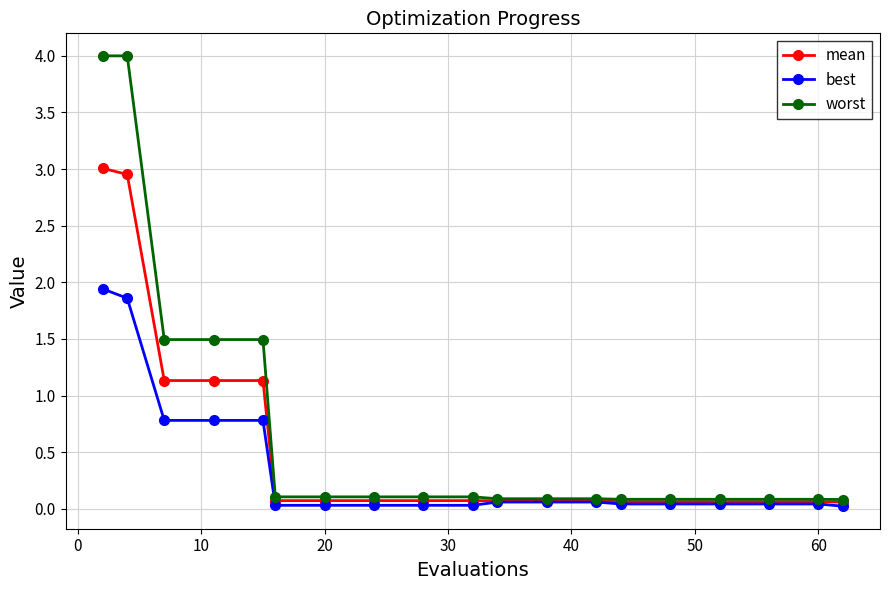

List the series in order of their overall mean, lowest first.

best, mean, worst